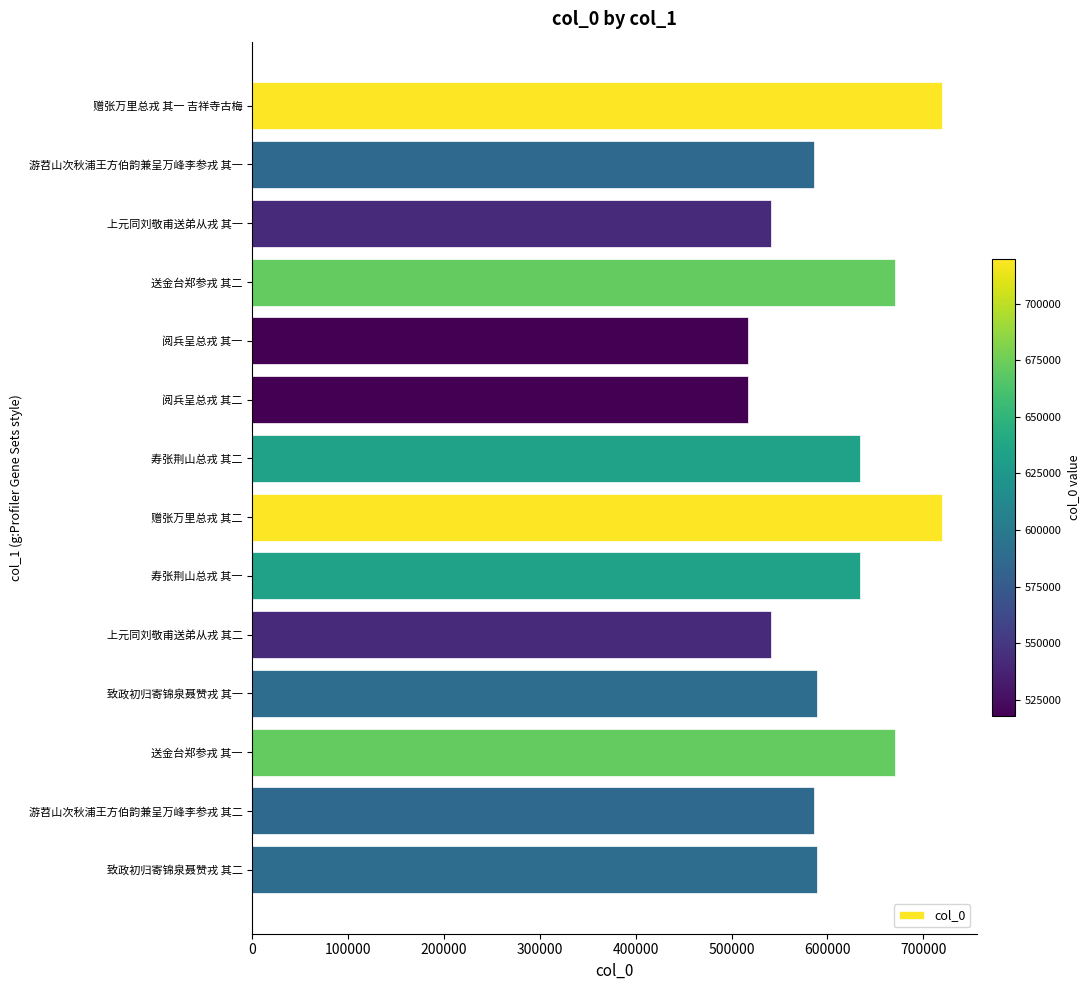

Approximately how many times larger is the value at 寿张荆山总戎 其一 compared to 阅兵呈总戎 其一?

1.2